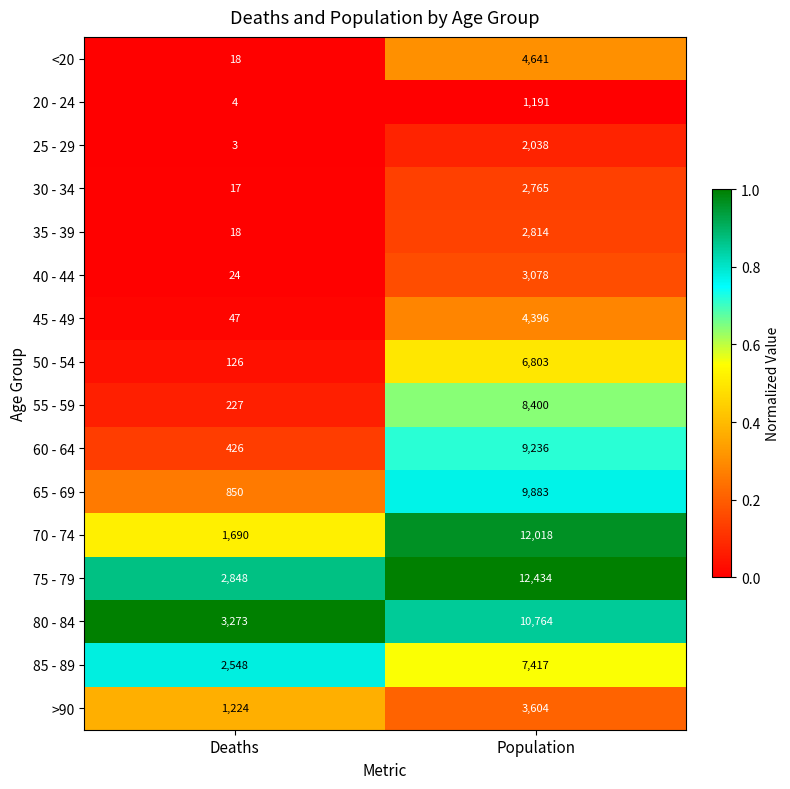

True or false: 55 - 59 has a value of 8400 at Population.

True